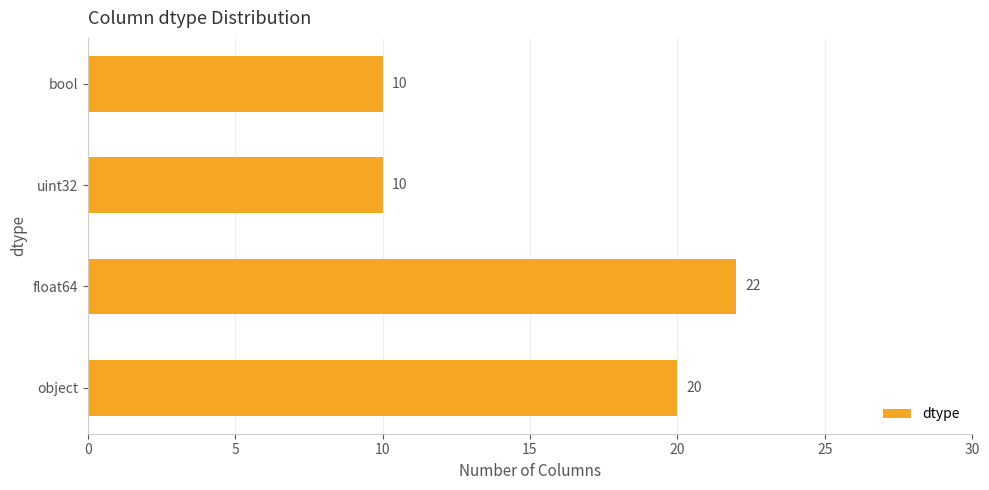

How many categories are shown in the chart?

4